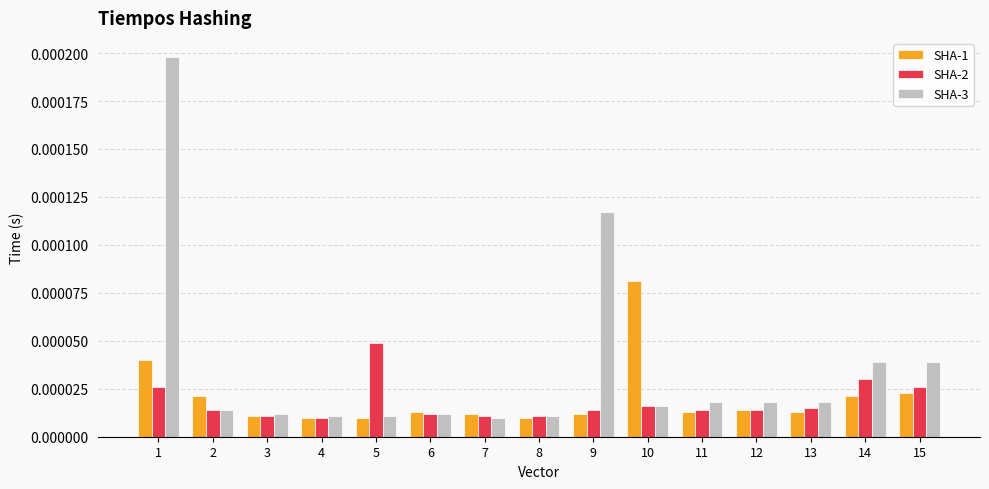

Which series changed the most between 4 and 10?

SHA-1